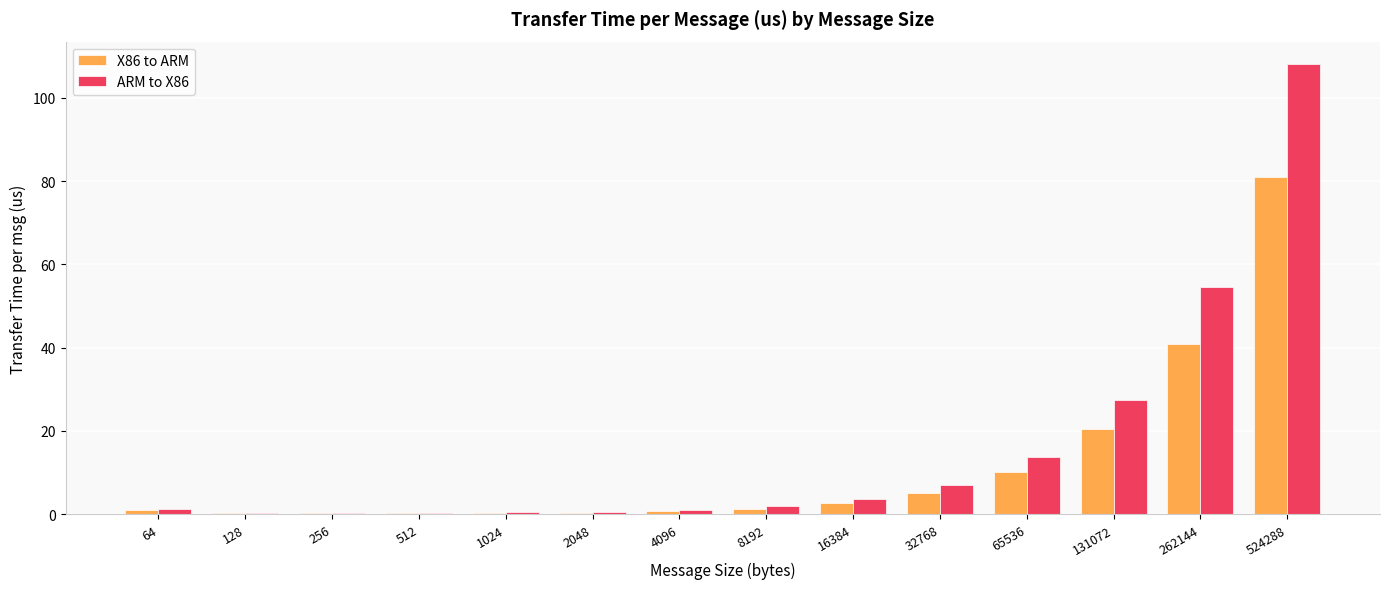

Is the value of X86 to ARM at 512 greater than the value of ARM to X86 at 131072?

No